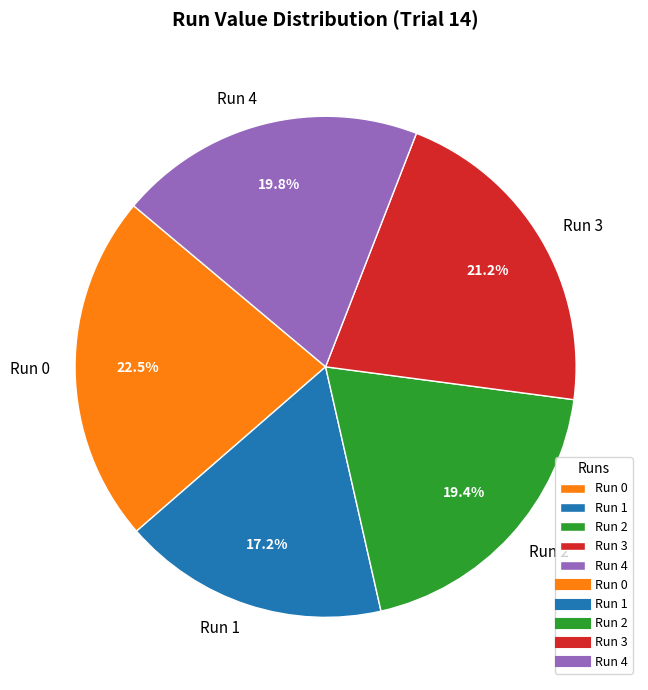

Is Run 3 the majority of the pie?

No